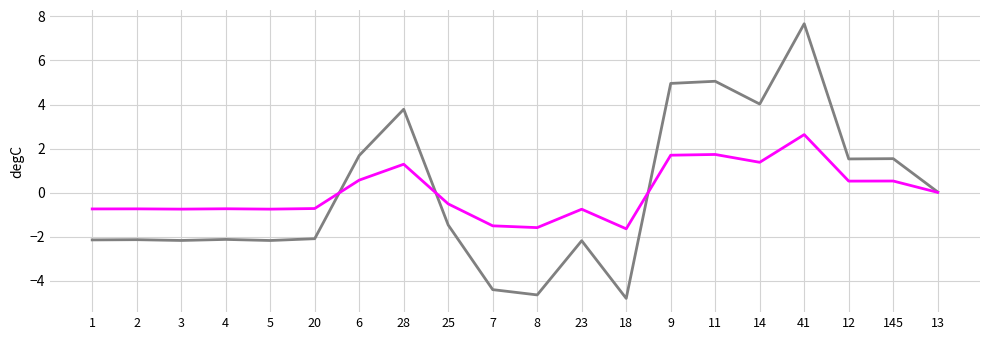

What is the total value across all series at 6?

2.3